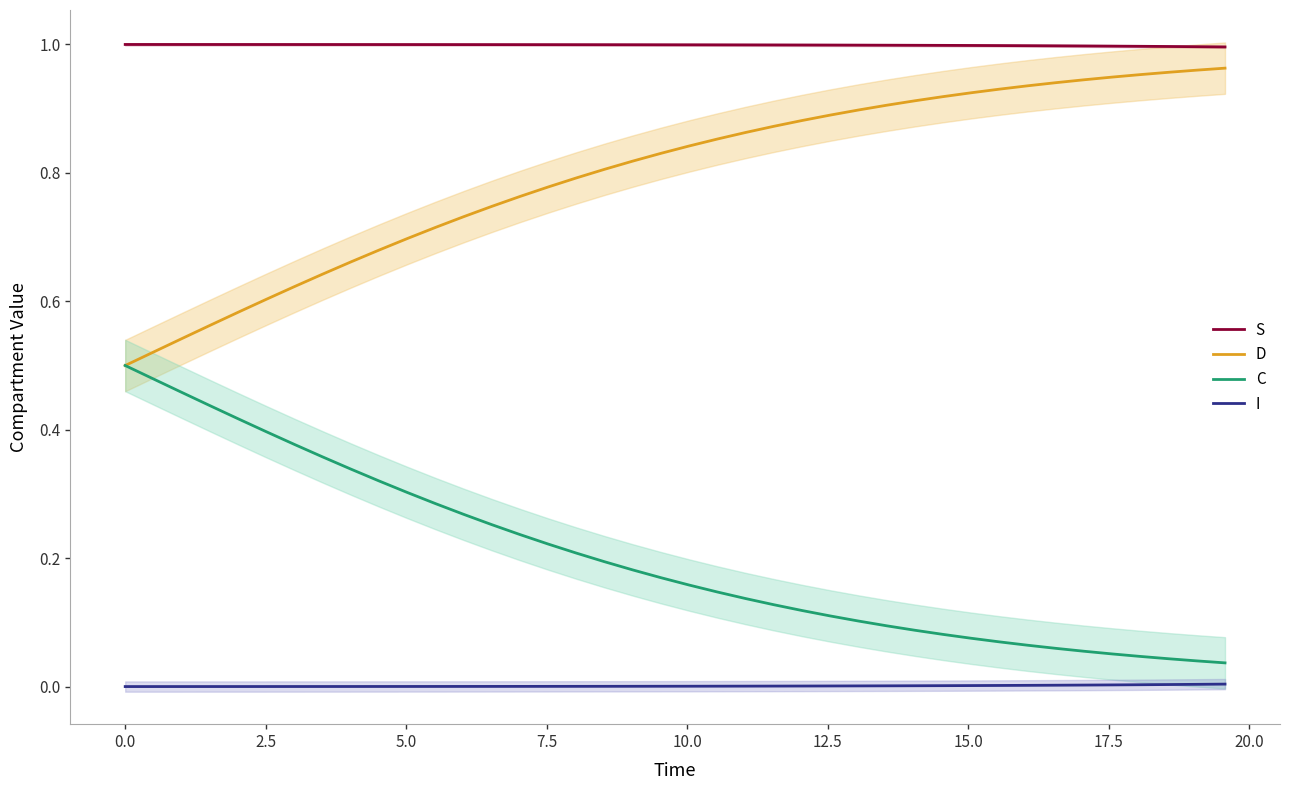

True or false: I has more than 2 points higher than both neighbors.

False